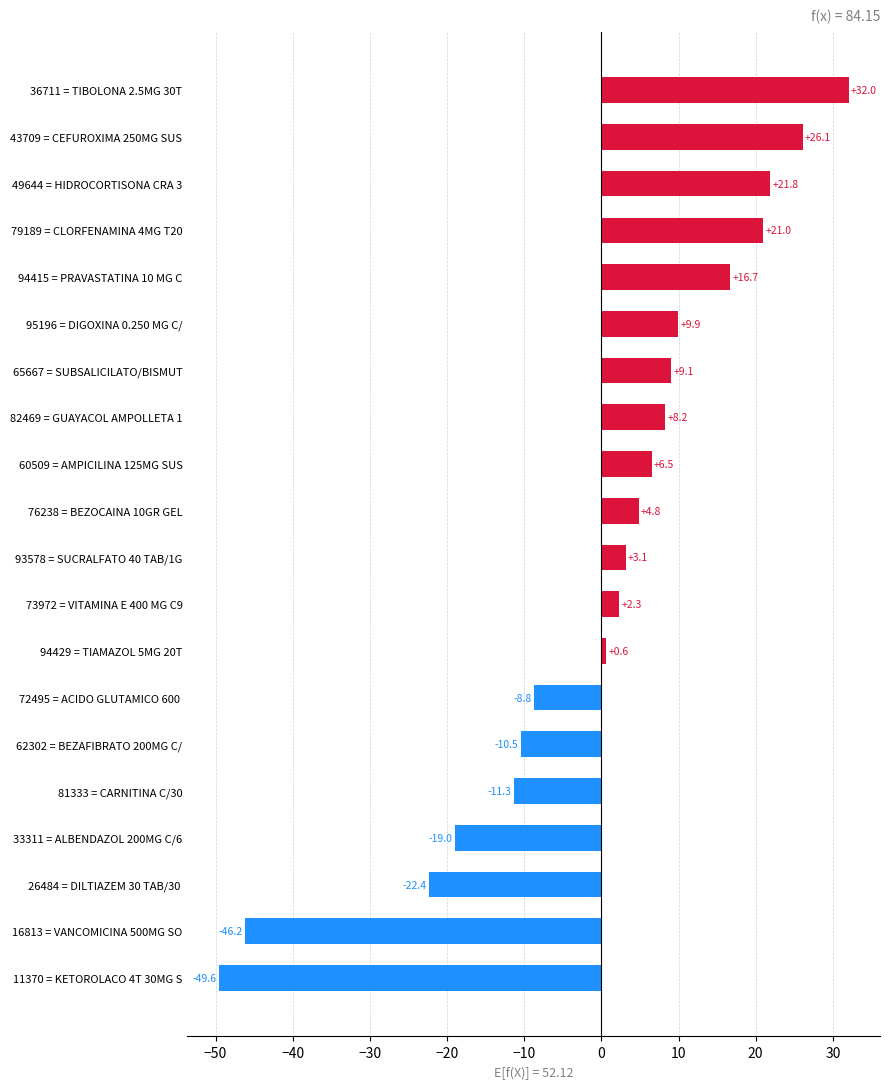

At which label is the value closest to -8?

72495 = ACIDO GLUTAMICO 600 